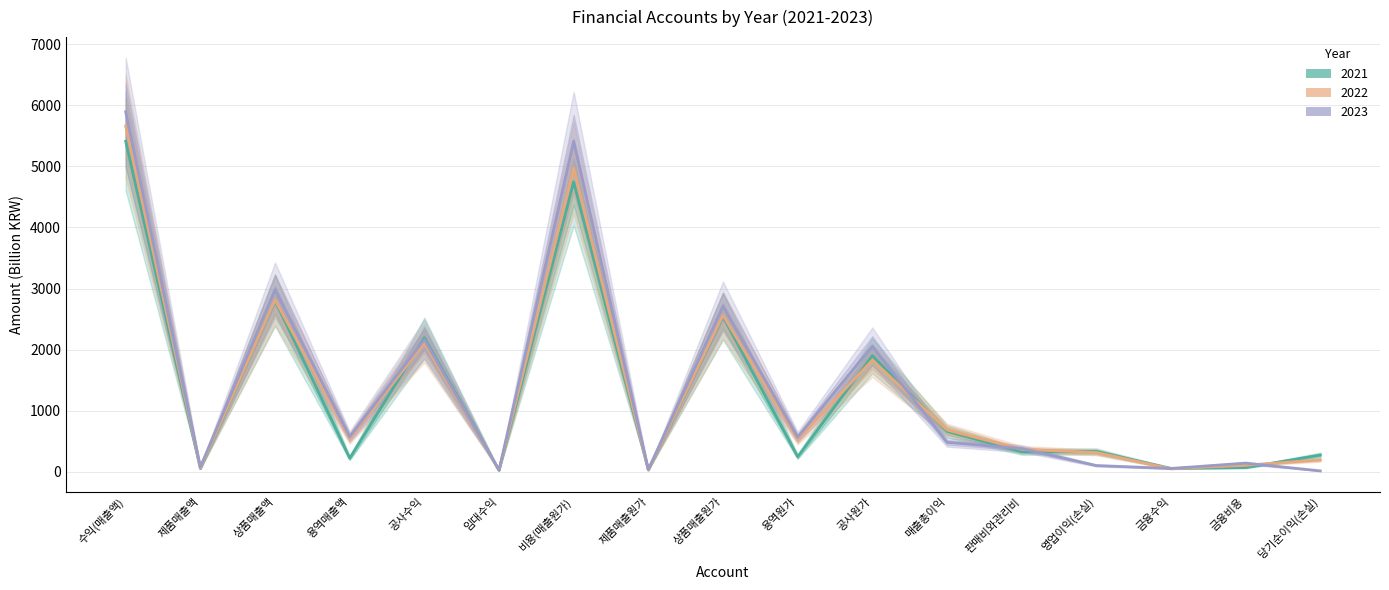

List the series in order of their peak value, lowest first.

2021, 2022, 2023